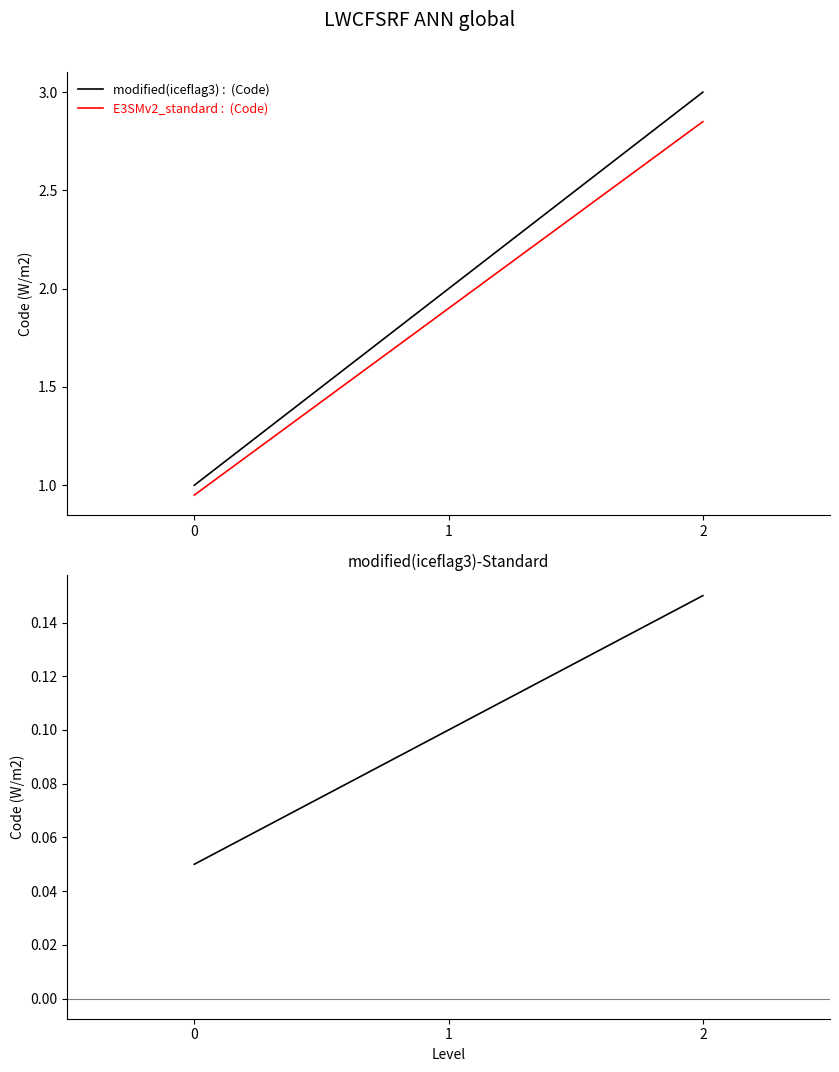

What is the greatest value displayed?

3.0